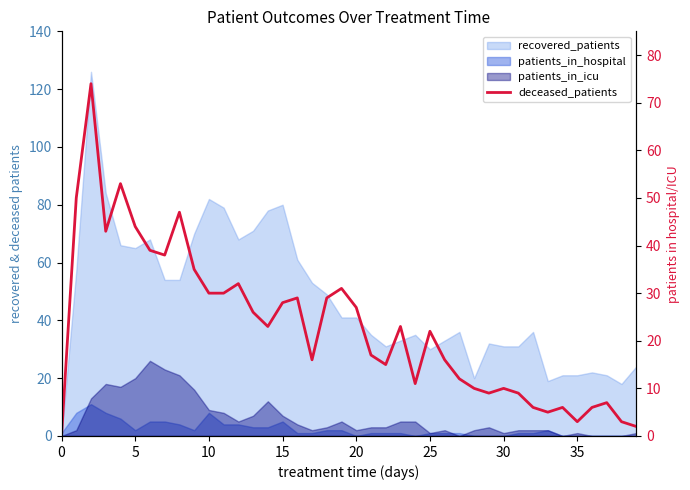

How many data points are above 23?

18